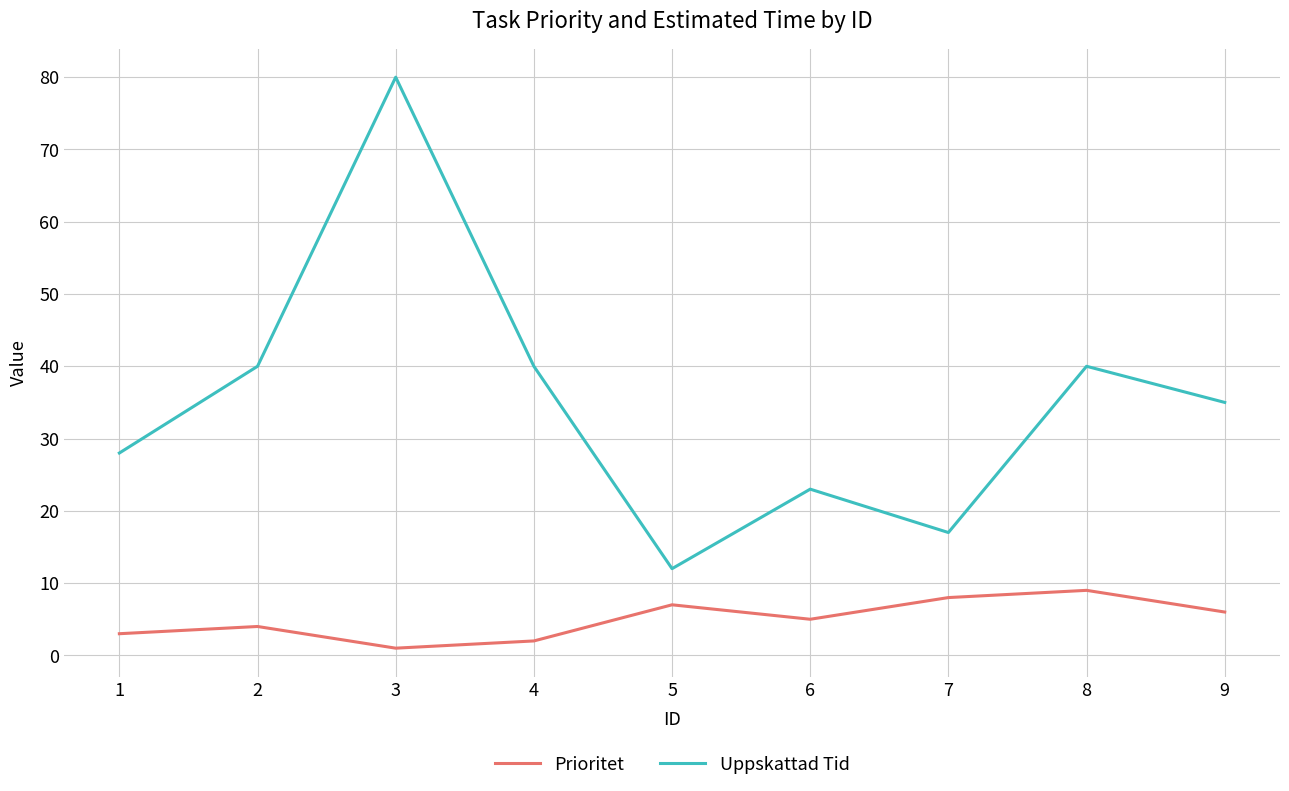

At which category does Uppskattad Tid reach its first local valley?

5